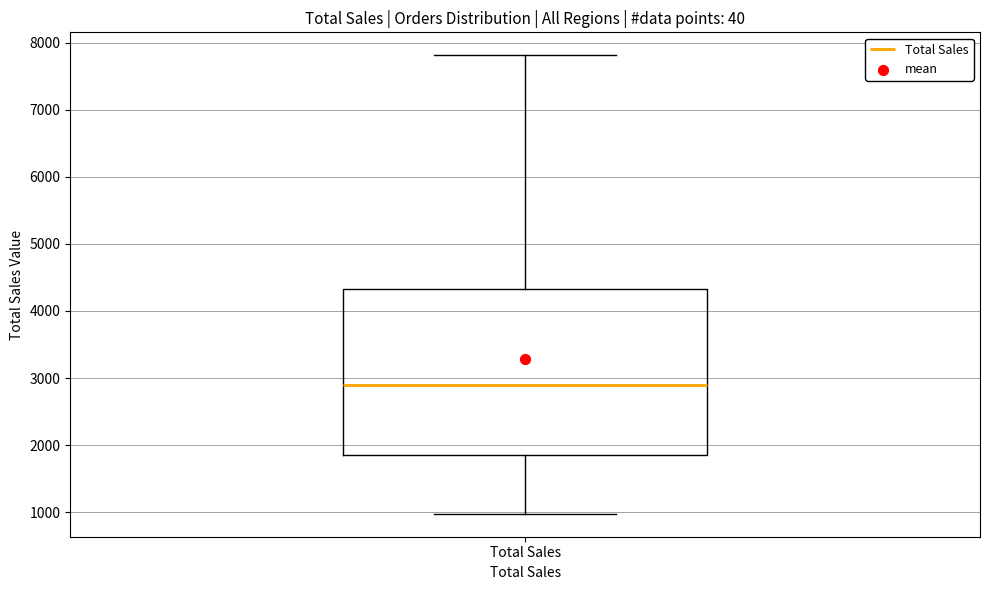

Where is the lower edge of the box for Total Sales on the y-axis? The values are not printed on the chart, so give them approximately, as read against the axis.

1900